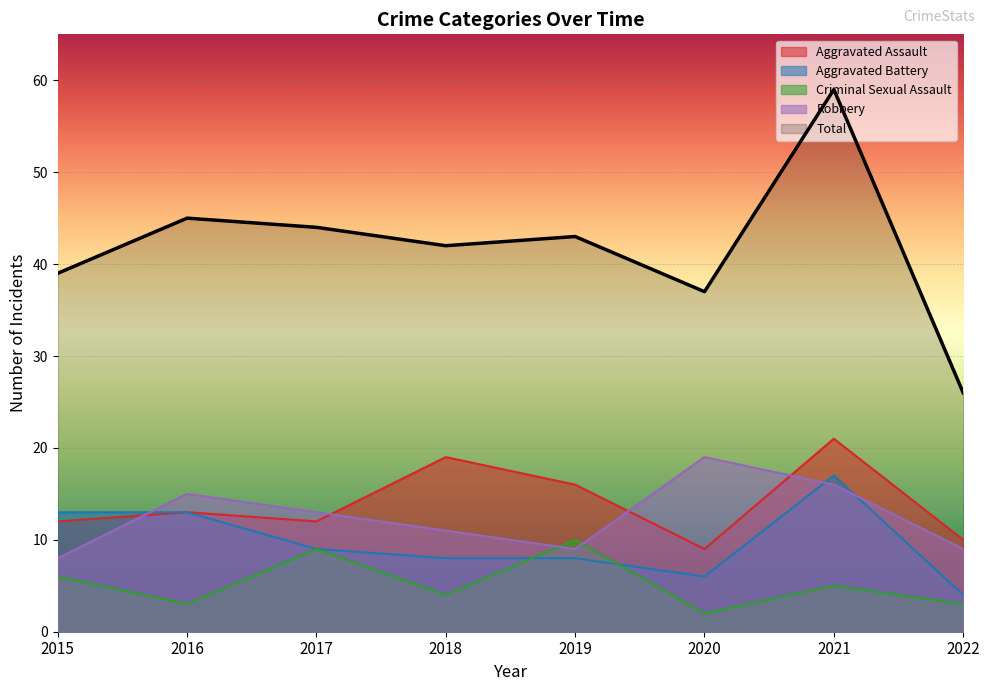

What are all the series names shown in the legend?

Aggravated Assault, Aggravated Battery, Criminal Sexual Assault, Robbery, Total